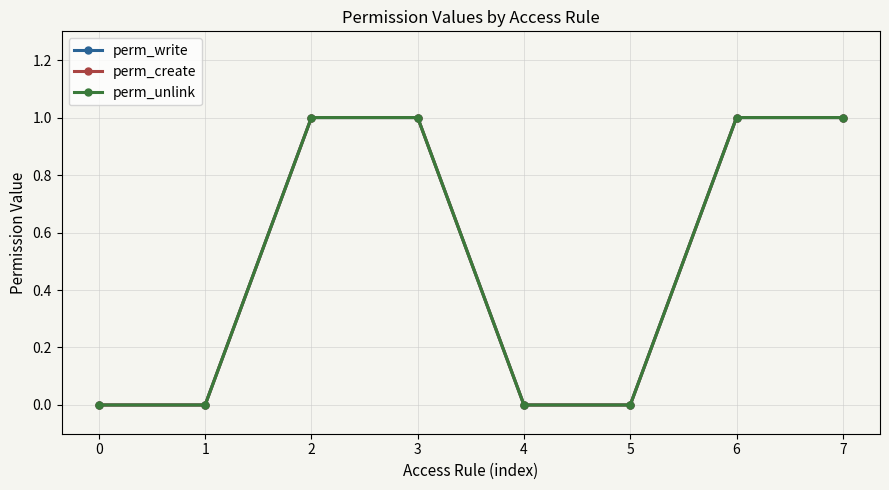

Does the chart have visible grid lines?

Yes